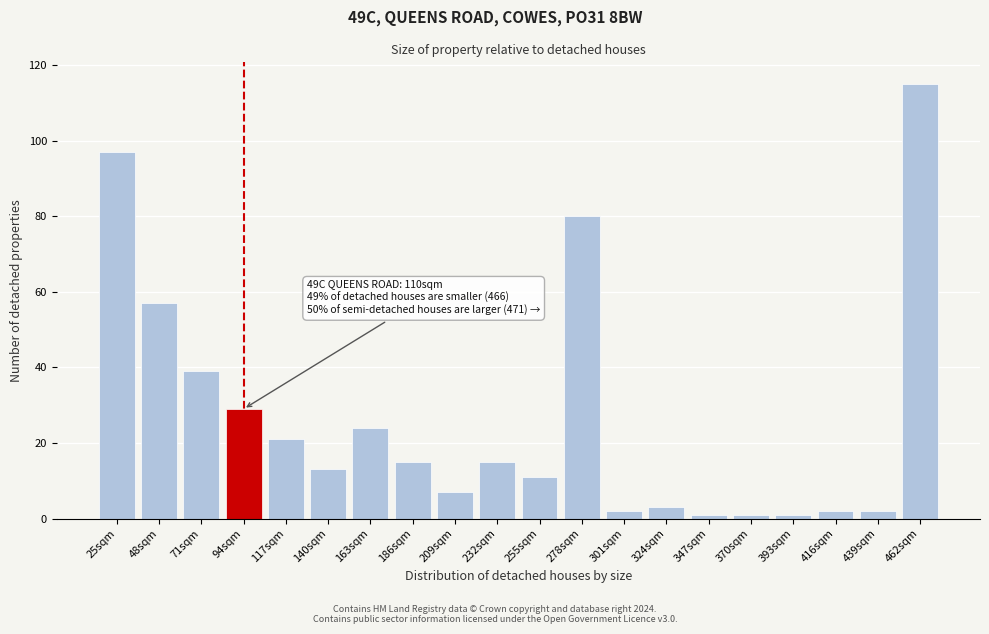

Reading left to right, list all the values displayed in this chart.

25sqm=97	48sqm=57	71sqm=39	94sqm=29	117sqm=21	140sqm=13	163sqm=24	186sqm=15	209sqm=7	232sqm=15	255sqm=11	278sqm=80	301sqm=2	324sqm=3	347sqm=1	370sqm=1	393sqm=1	416sqm=2	439sqm=2	462sqm=115